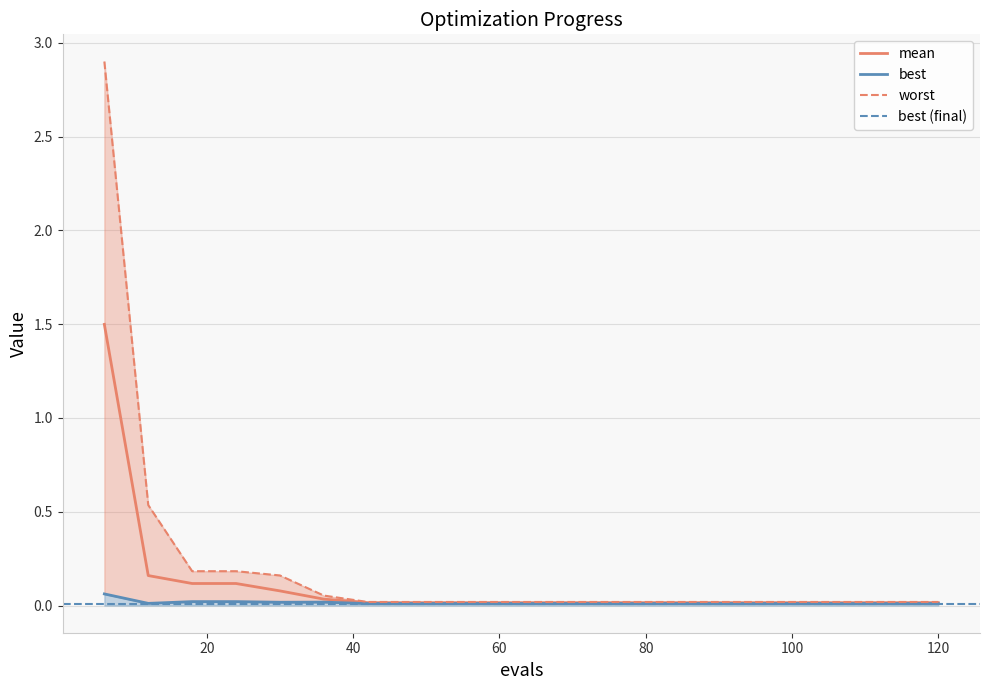

The value of mean at 6 is 0.8. True or false?

False